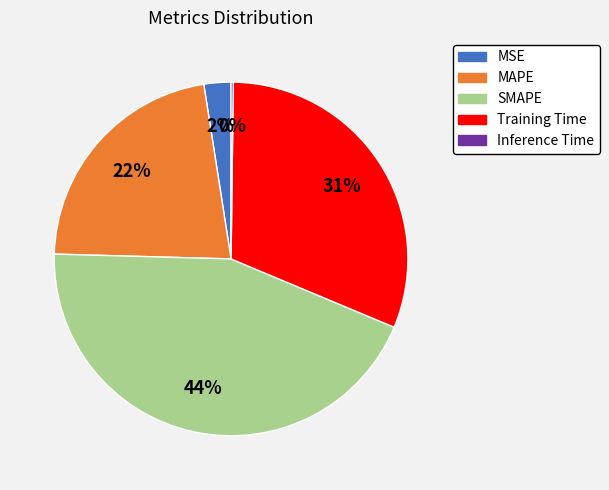

Which has a higher value, SMAPE or MAPE?

SMAPE